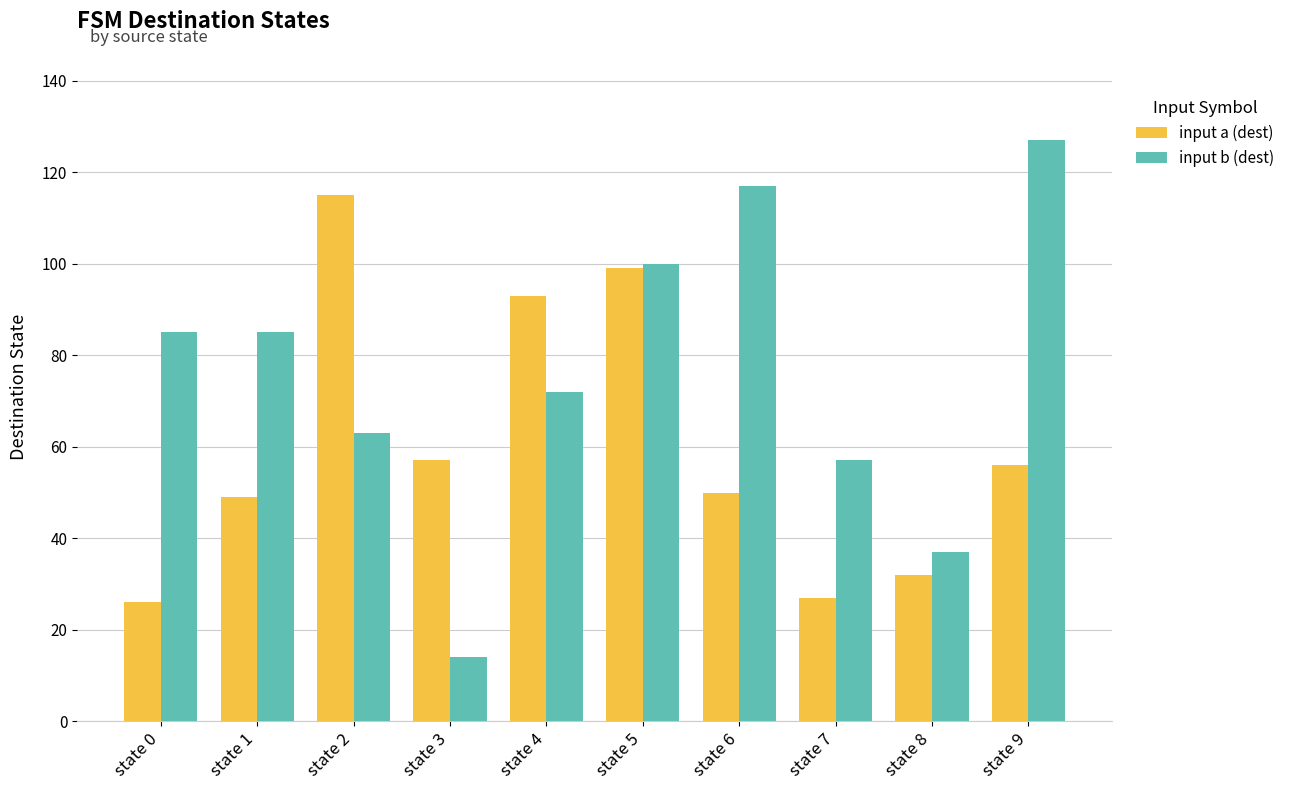

What is the minimum value shown in the chart?

14